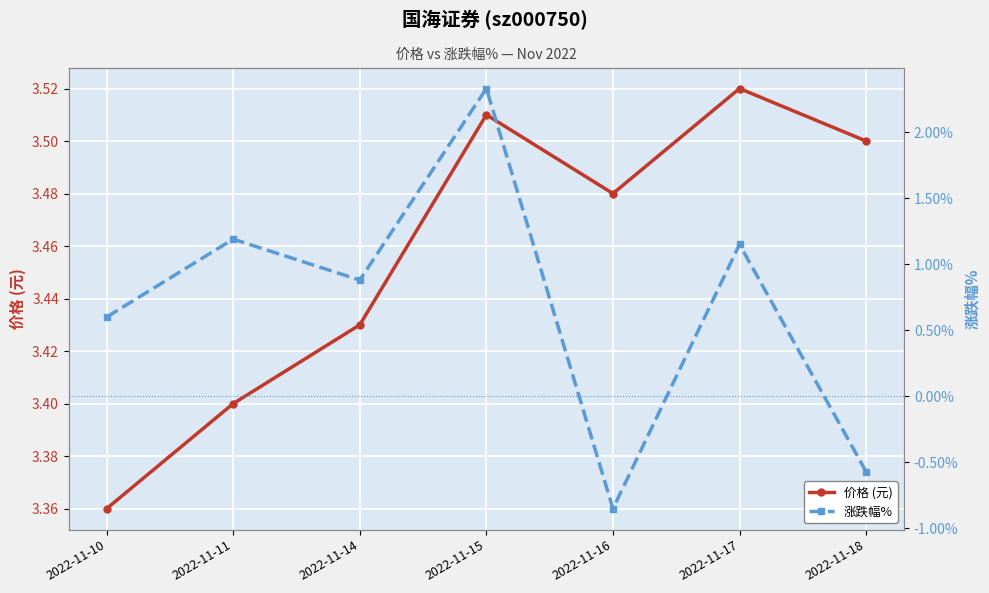

Reading right to left, list all the values displayed in this chart.

价格 (元): 3.5	3.5	3.5	3.5	3.4	3.4	3.4
涨跌幅%: -0.6	1.1	-0.8	2.3	0.9	1.2	0.6